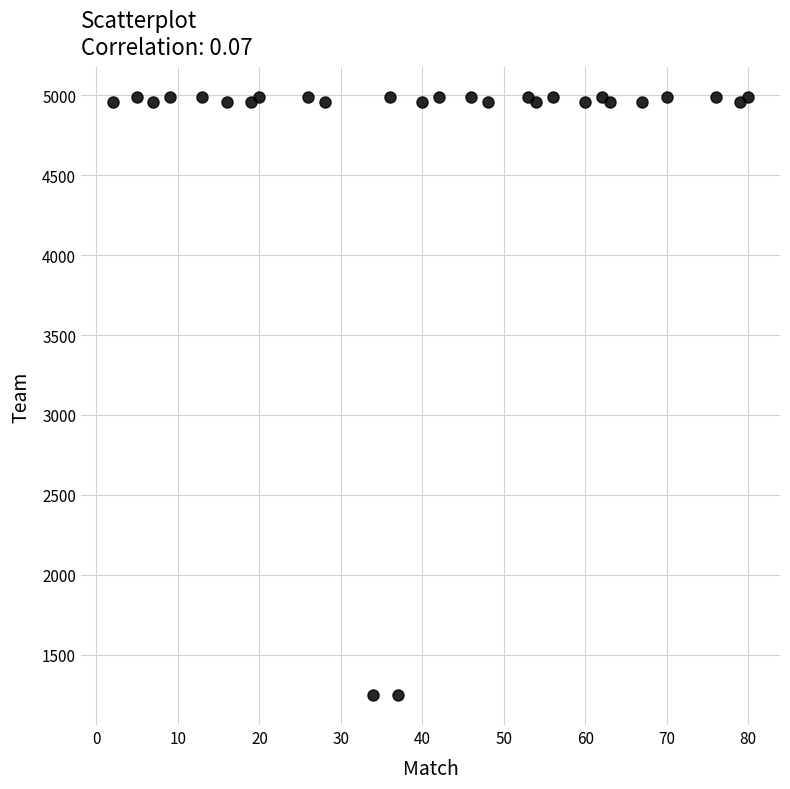

What is the range of X values (max minus min)?

78